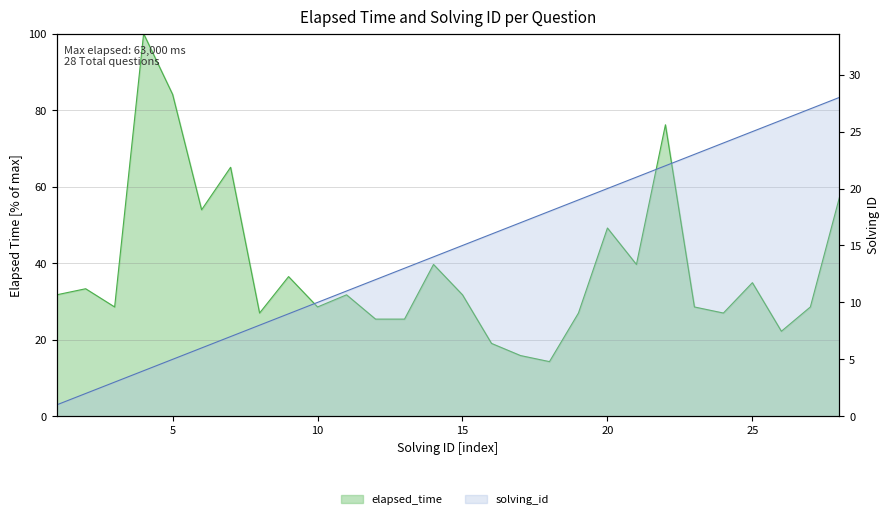

What is the average value of the solving_id series?

14.5